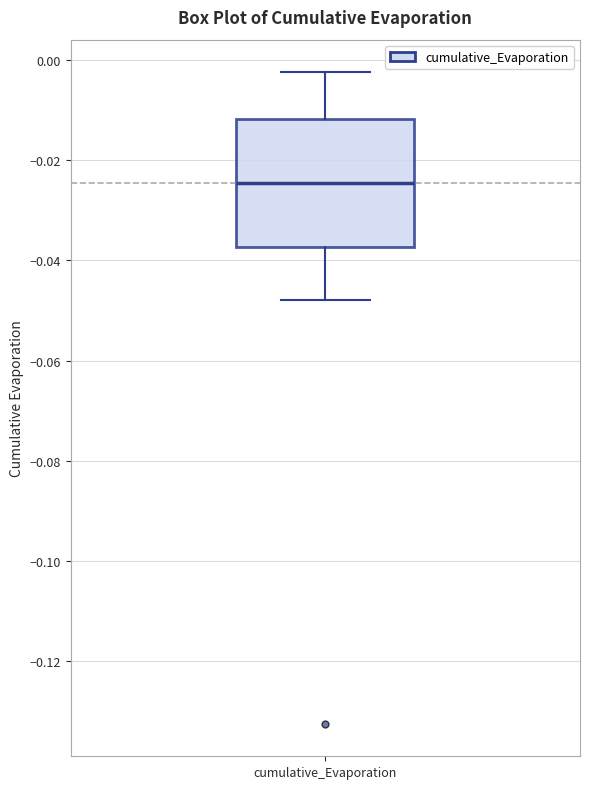

Read this box plot against the y-axis: the position of the median line, the range covered by the box, and the ends of both whiskers. The values are not printed on the chart, so give them approximately, as read against the axis.

median -0.024, box -0.038 to -0.012, whiskers -0.048 to -0.002